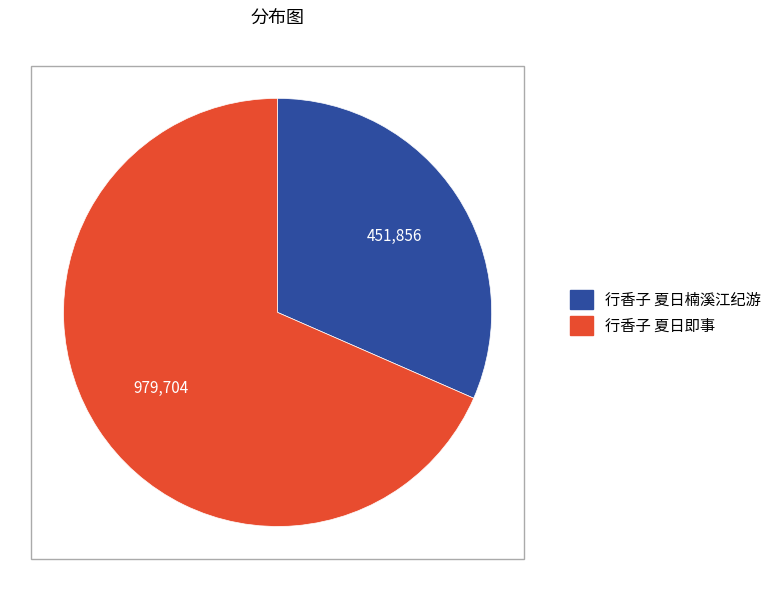

How many slices are in this pie chart?

2